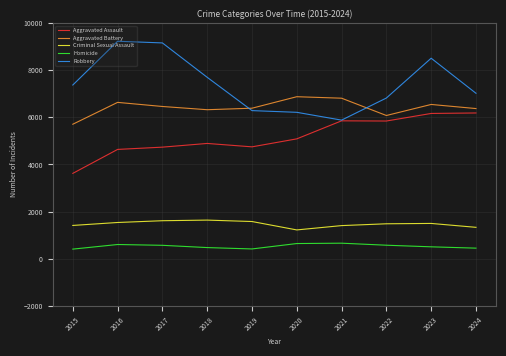

Which series has the largest total across all categories?

Robbery